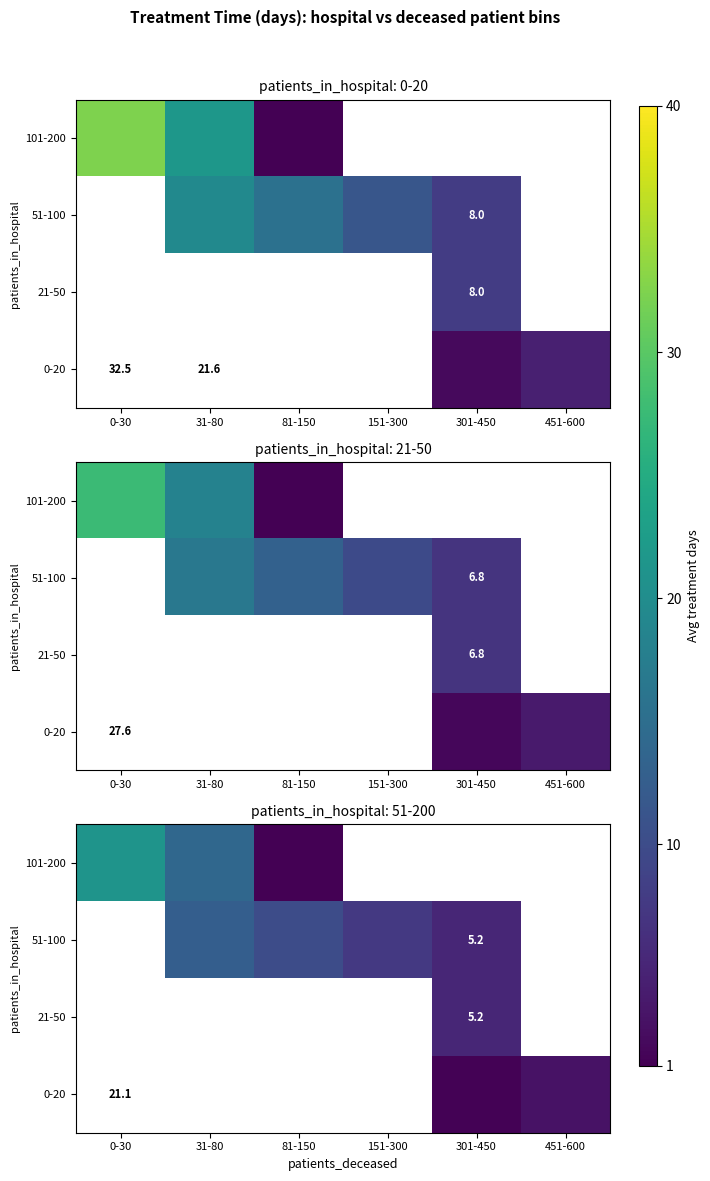

How many categories are shown in the chart?

6